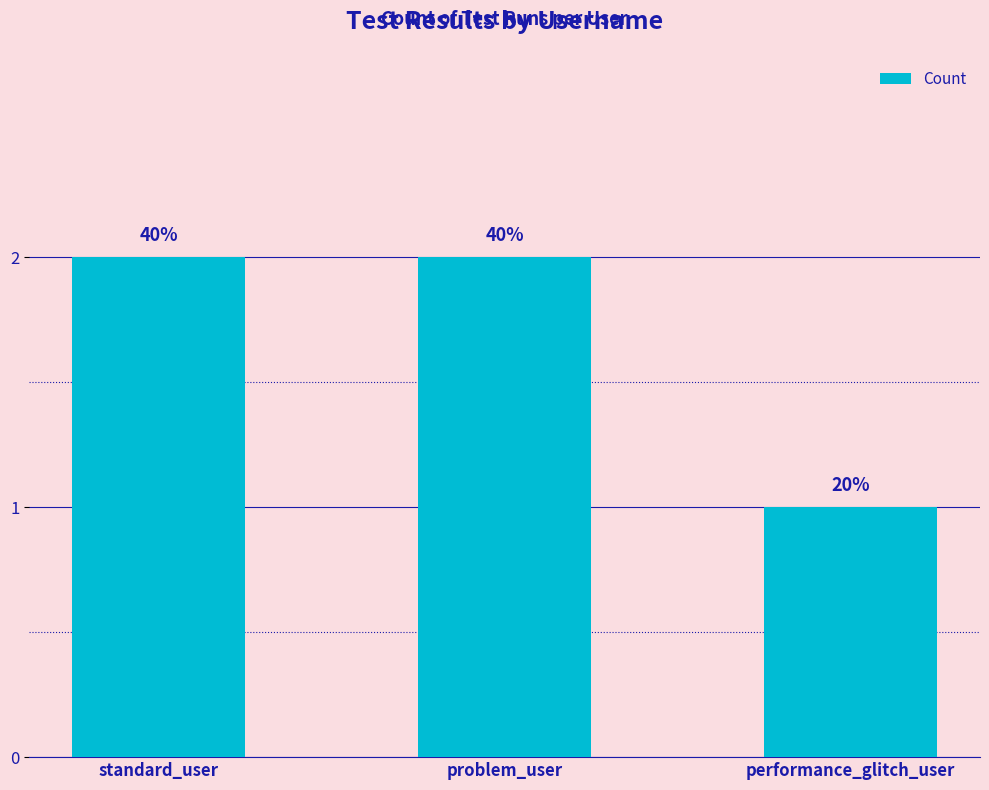

How many bars are there in total?

3